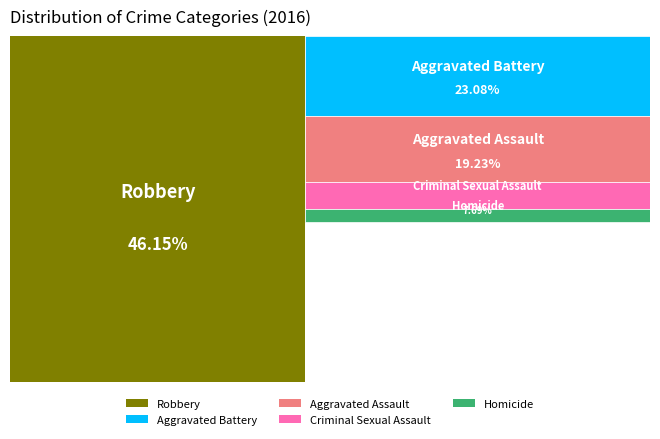

Is Aggravated Assault the majority of the pie?

No